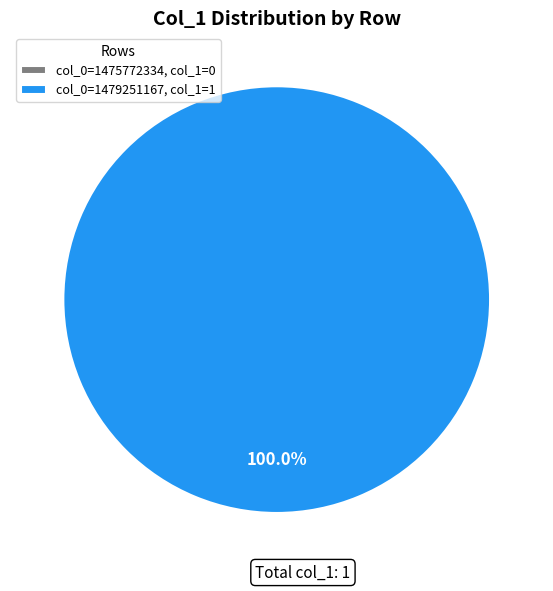

Do 1479251167 and 1475772334 together represent more than half of the pie?

Yes